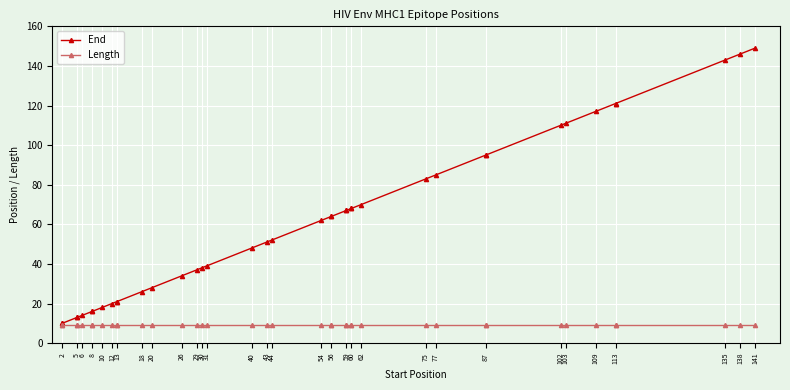

Which series has the widest spread of values?

End